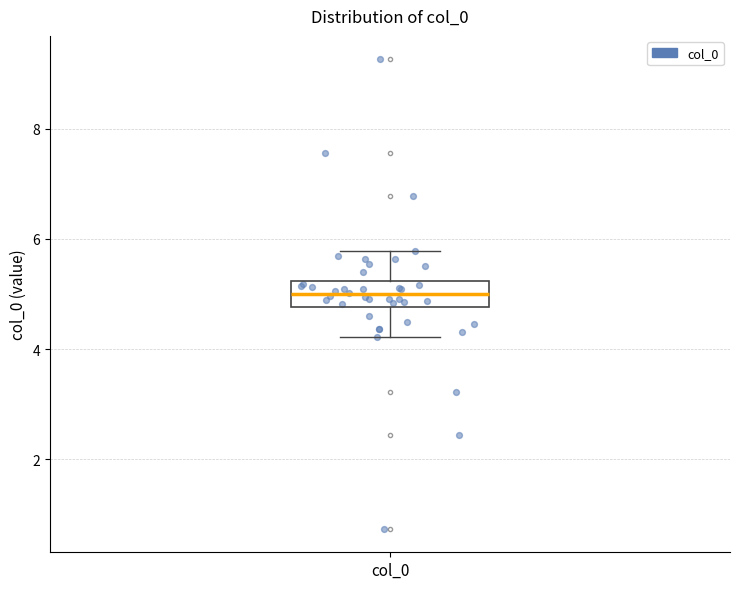

Read this box plot against the y-axis: the position of the median line, the range covered by the box, and the ends of both whiskers. The values are not printed on the chart, so give them approximately, as read against the axis.

median 5.0, box 4.8 to 5.2, whiskers 4.2 to 5.8